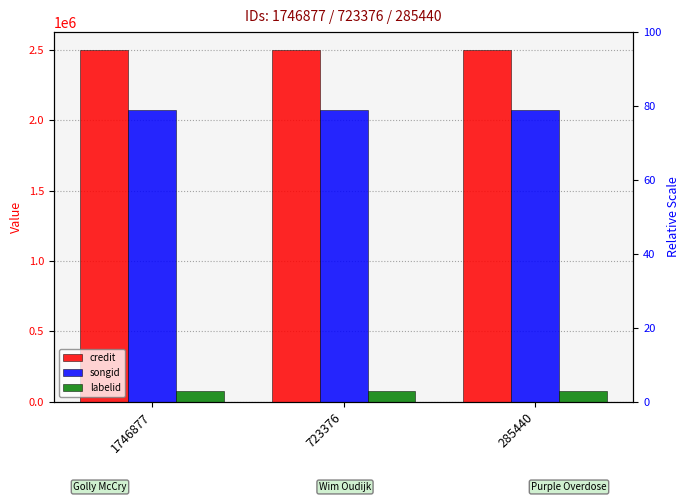

Rank the categories by songid value from highest to lowest.

1746877, 723376, 285440